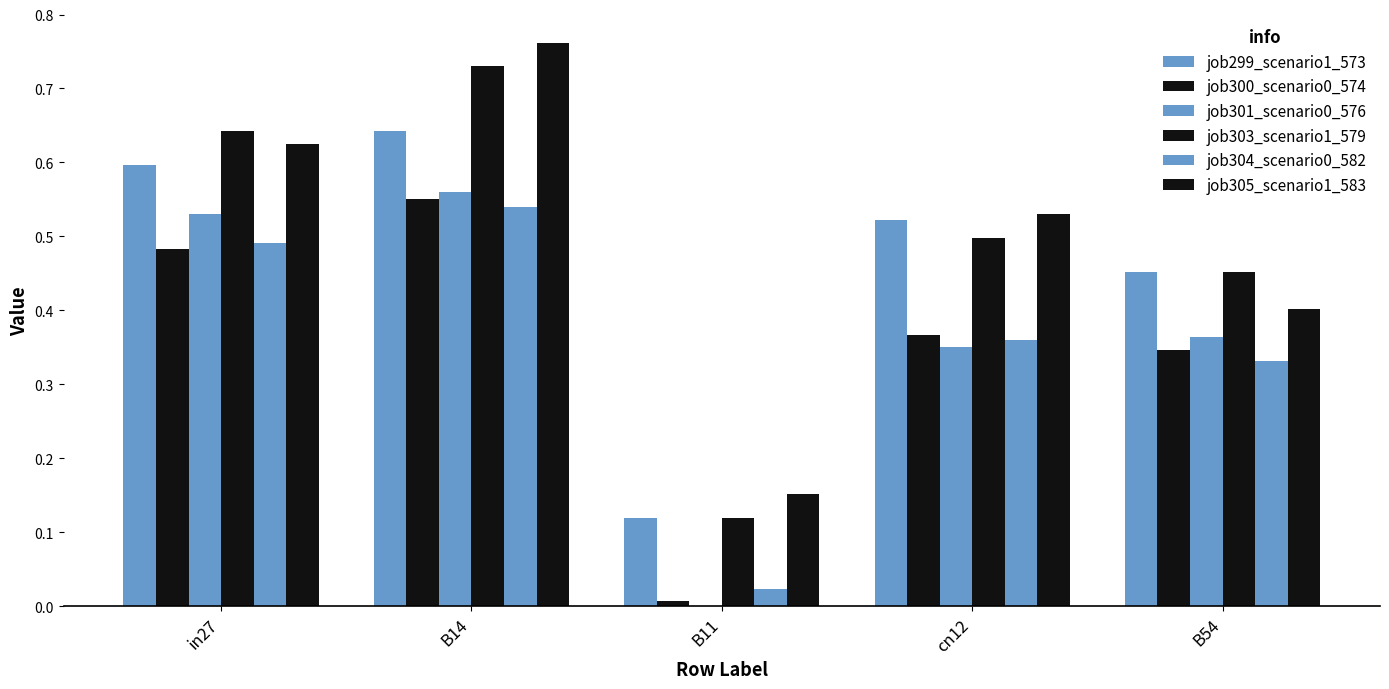

Which series has the widest spread of values?

job305_scenario1_583